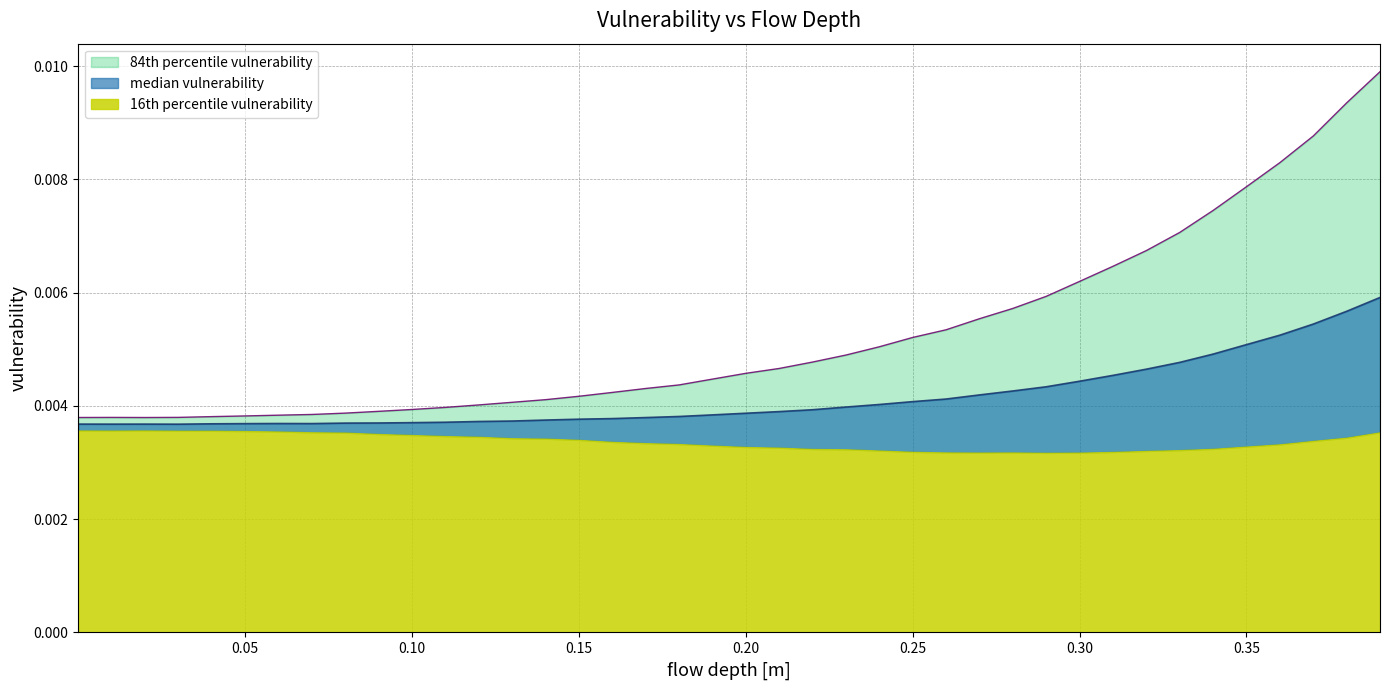

True or false: median vulnerability and 84th percentile vulnerability intersect in this chart.

False